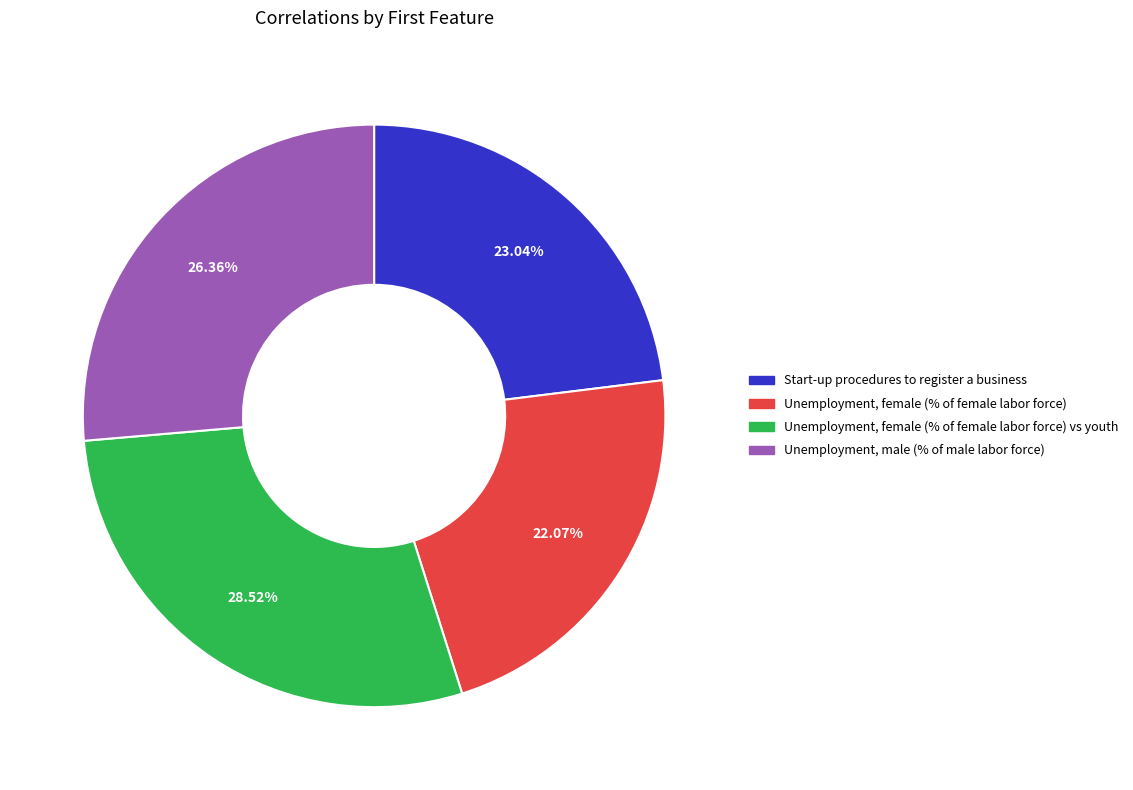

Is there a majority slice in this chart?

No